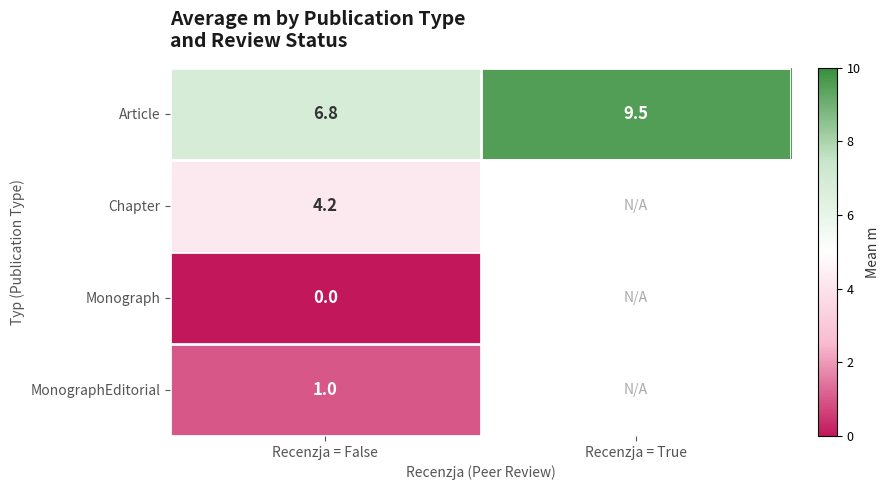

What is the maximum value for Article?

9.5